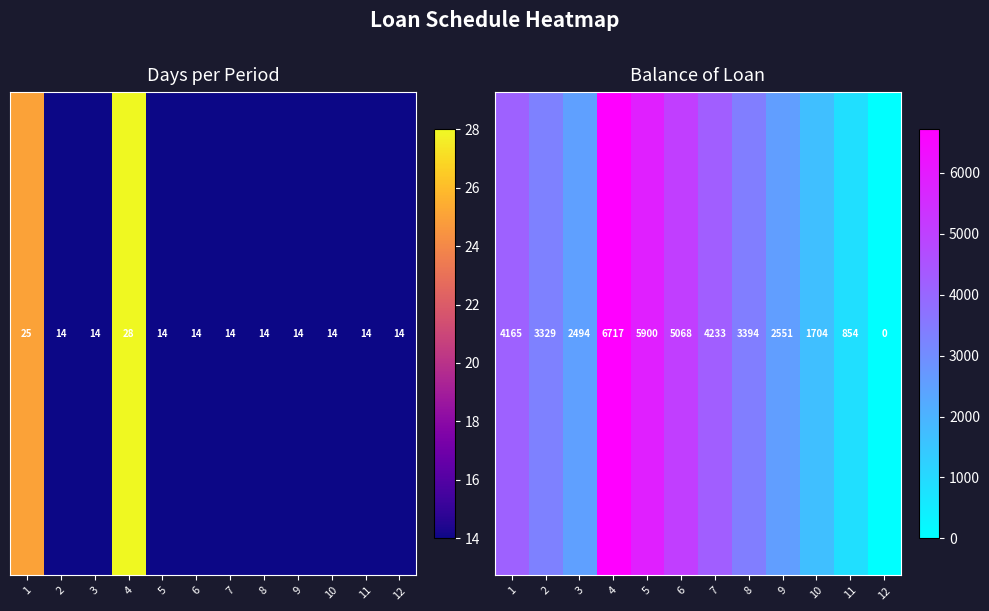

What is the change in value from 4 to 7?

-2484.3